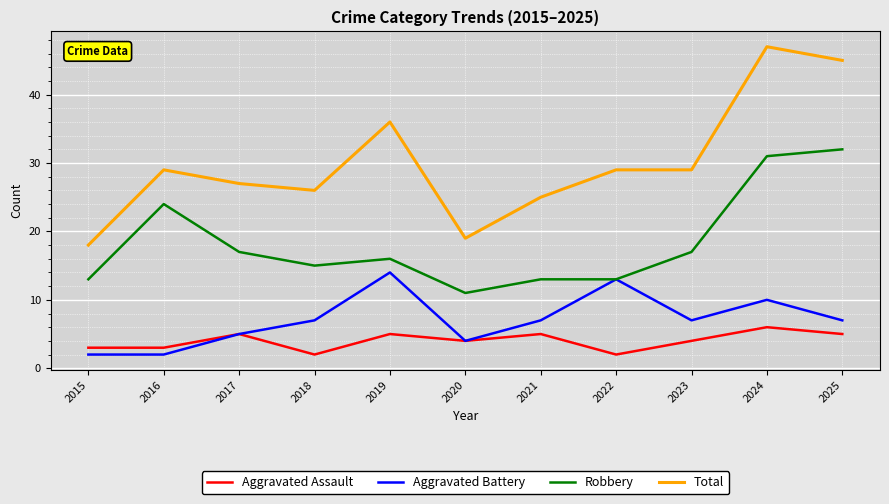

True or false: Aggravated Assault and Robbery cross at least once.

False